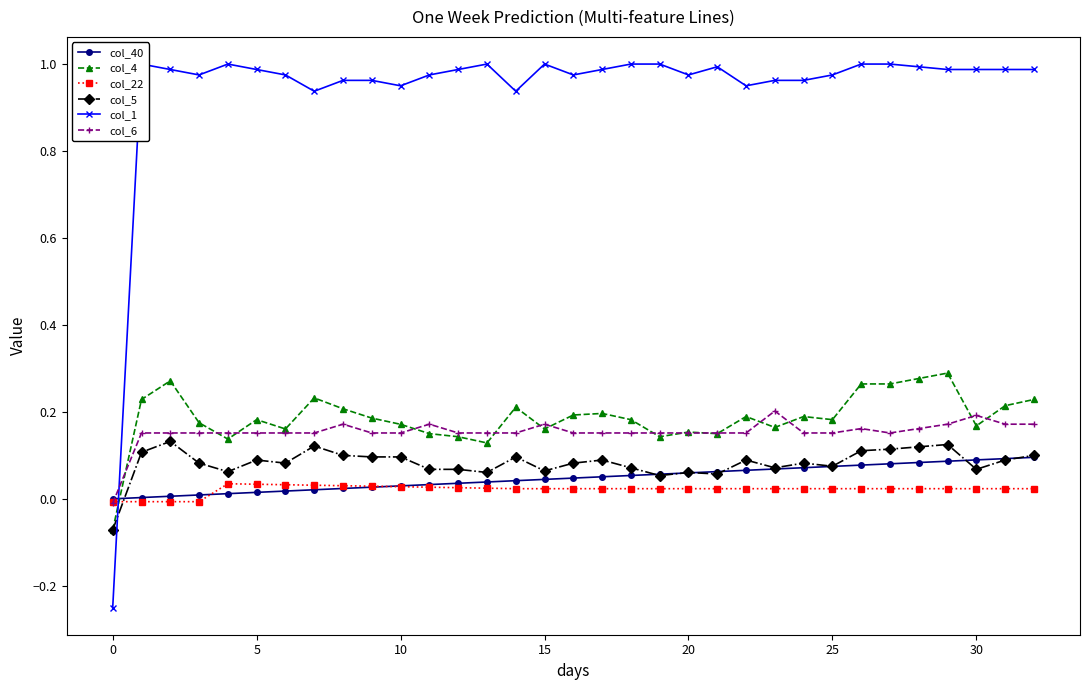

How many negative values does the col_5 series have?

1